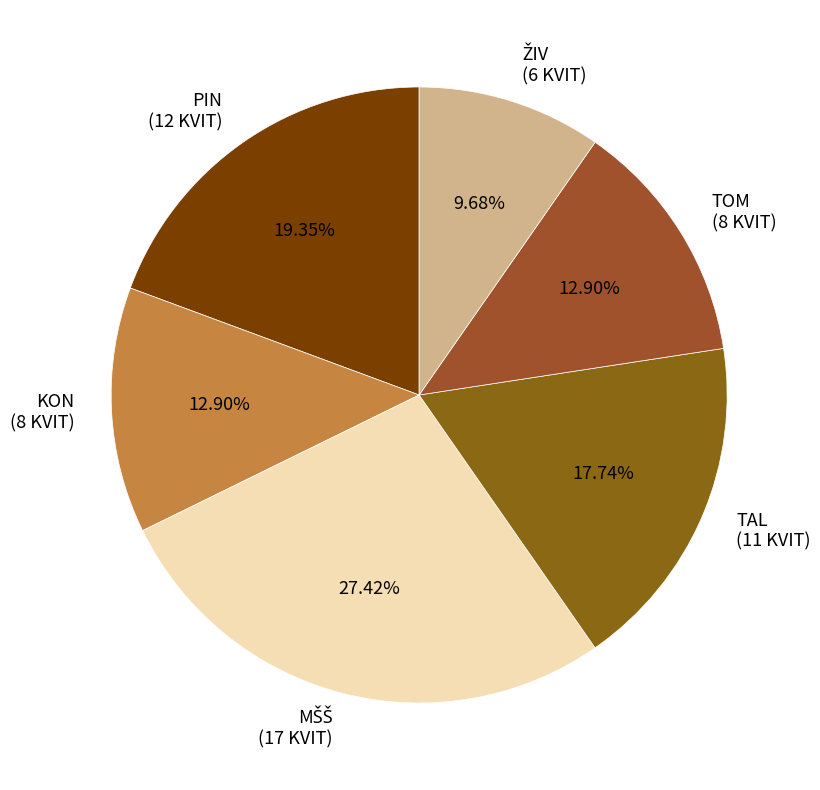

Is there any slice that represents more than half of the pie?

No